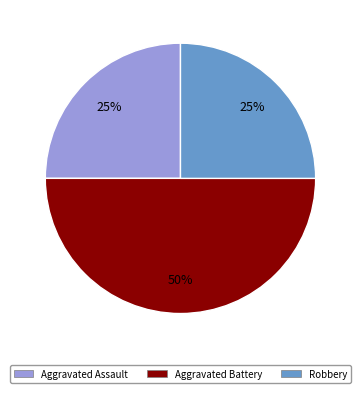

True or false: Robbery accounts for 25% of the total.

True